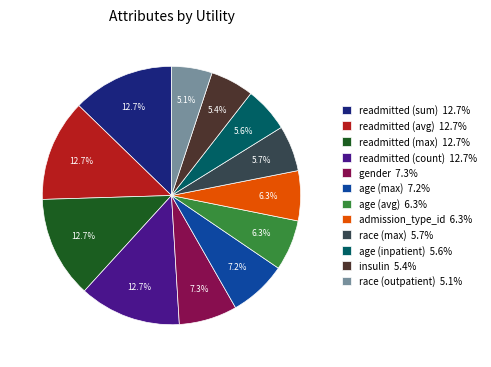

Does race (max) represent more than half of the total?

No